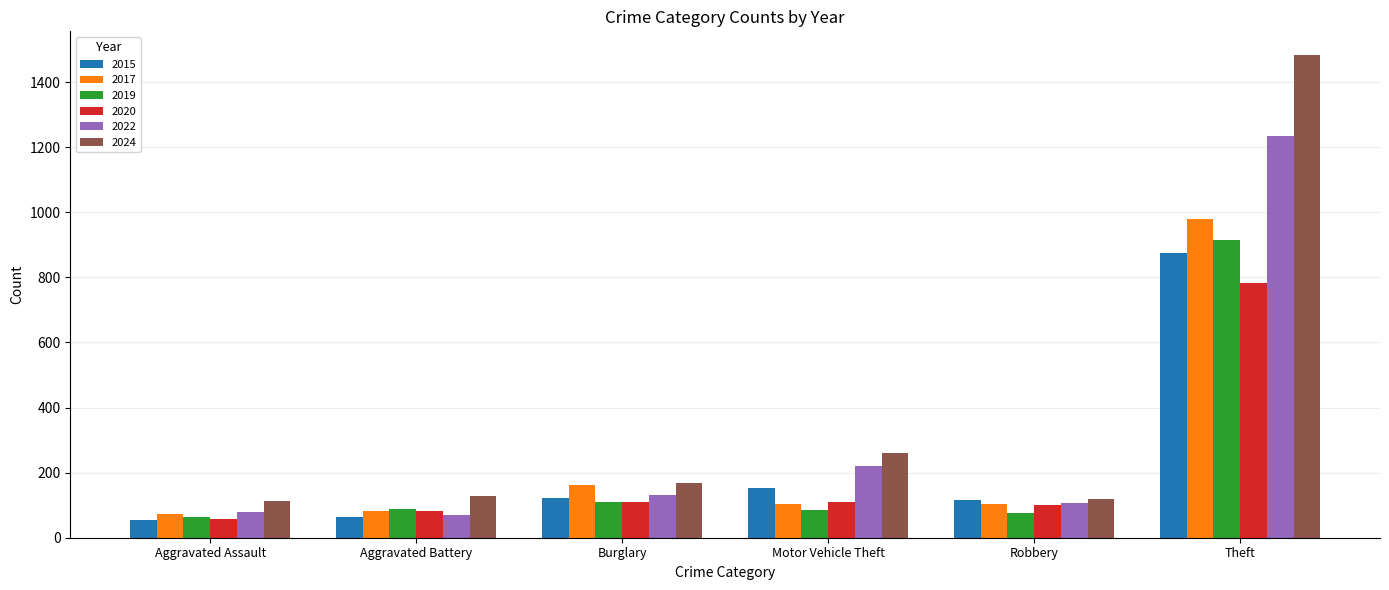

What position from the left is Motor Vehicle Theft?

4